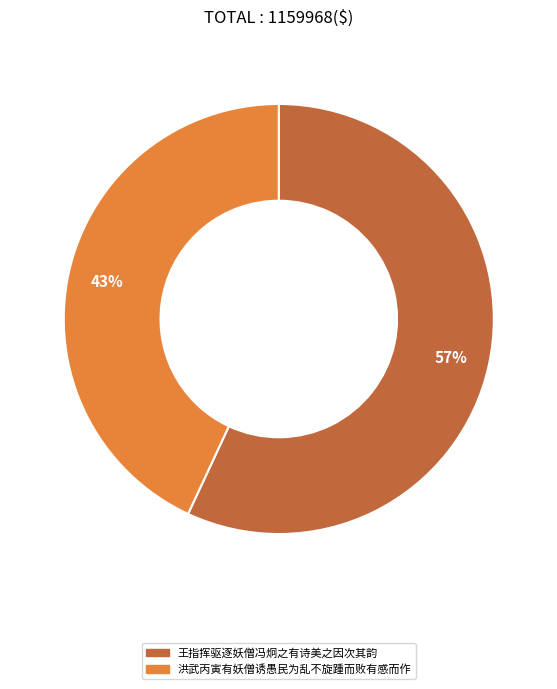

True or false: 洪武丙寅有妖僧诱愚民为乱不旋踵而败有感而作 accounts for 43% of the total.

True